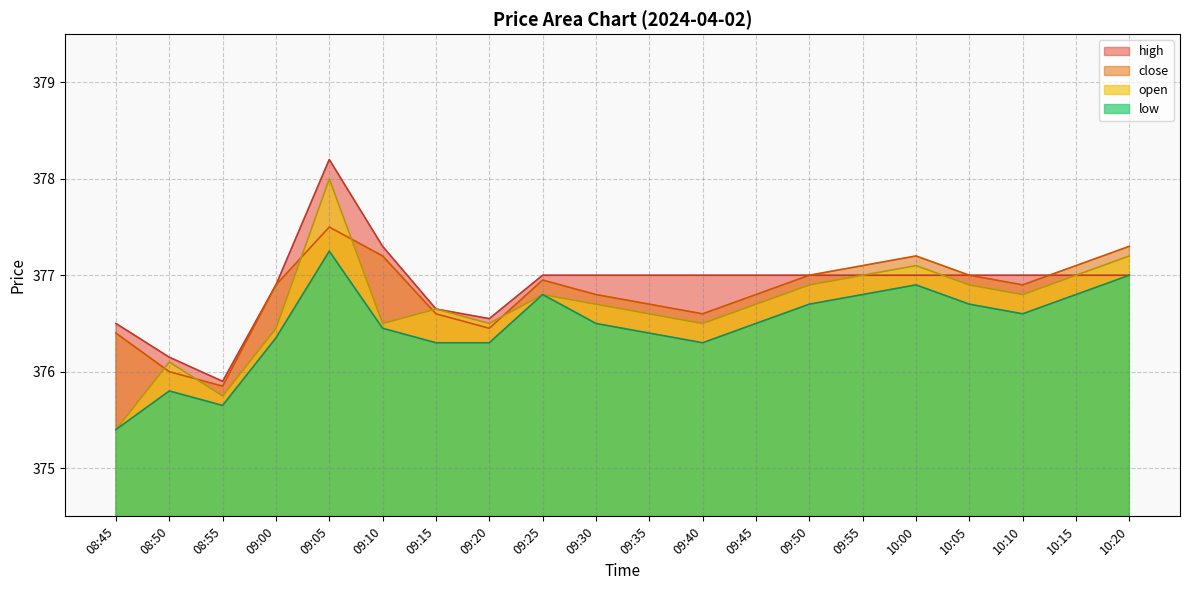

The value of low at 10:00 is 376.9. True or false?

True